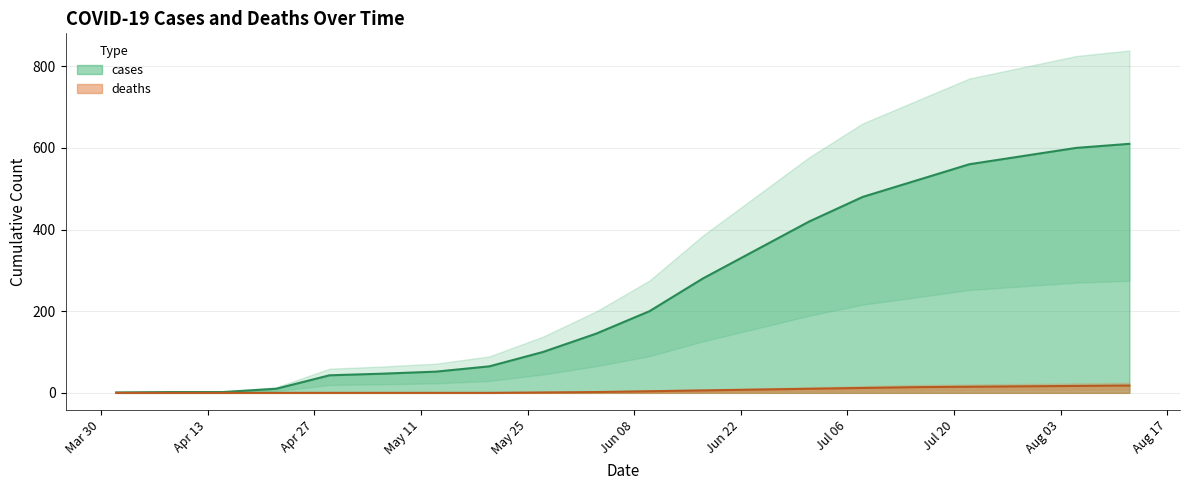

Reading left to right, what are all the values shown in this chart?

1	2	2	10	43	47	52	65	100	145	200	280	350	420	480	520	560	580	600	610